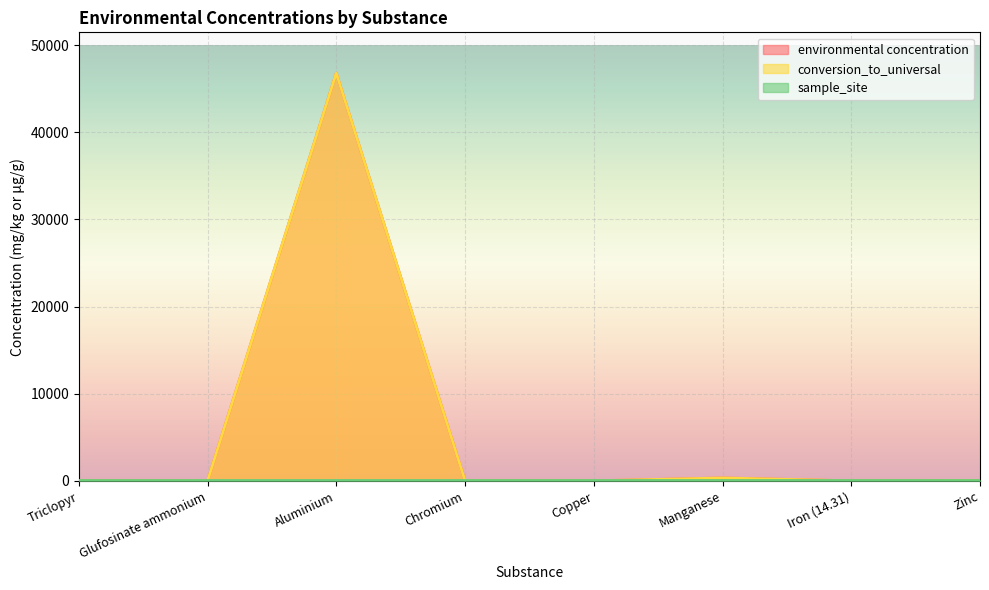

Between Copper and Aluminium, which is larger?

Aluminium